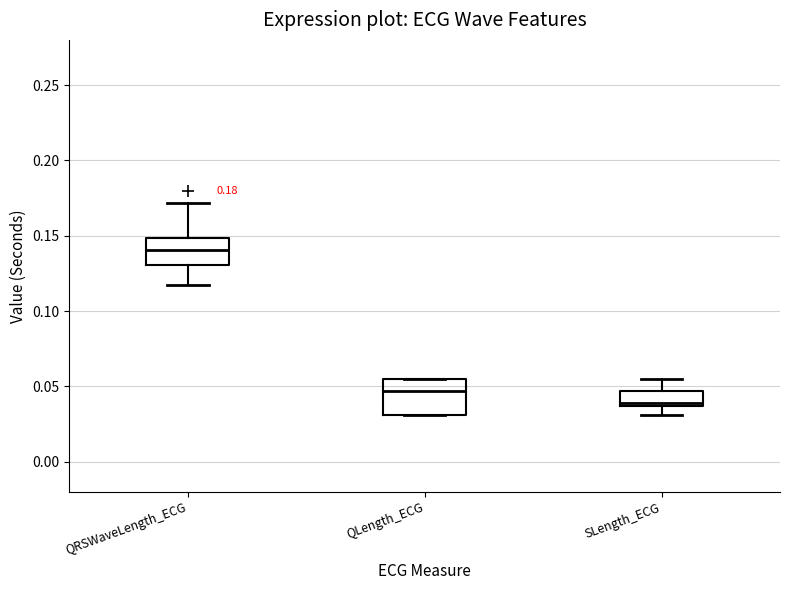

Comparing the boxes themselves (not the whiskers), which one is the tallest?

QLength_ECG